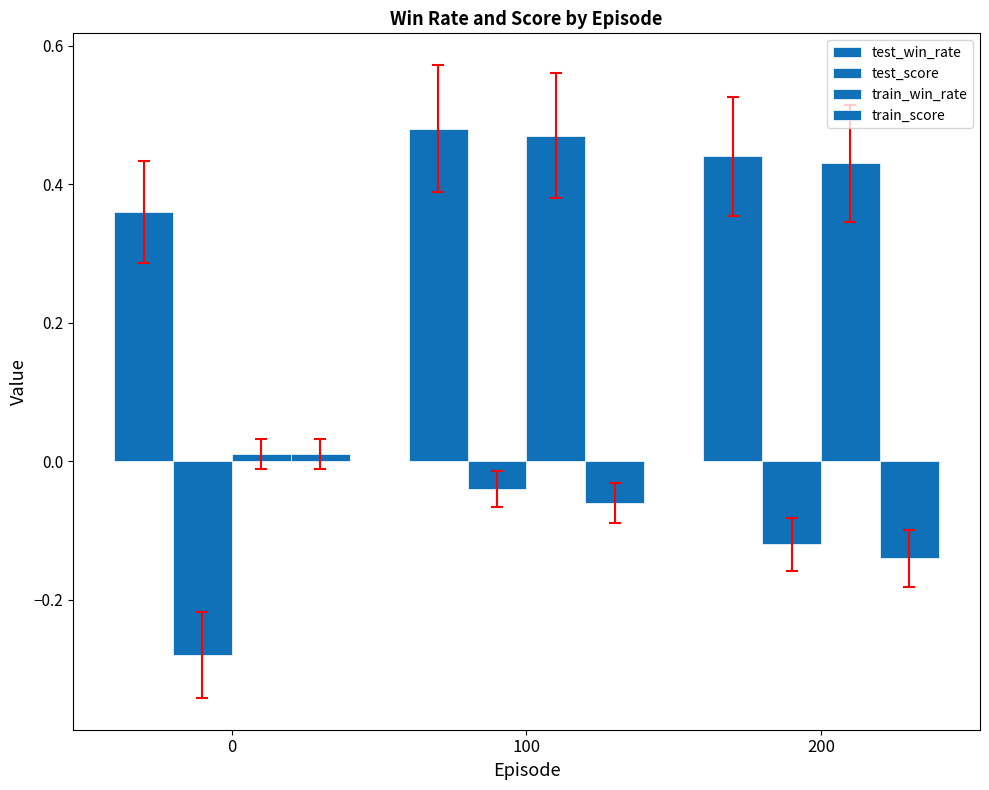

How many bars are there in each group?

4